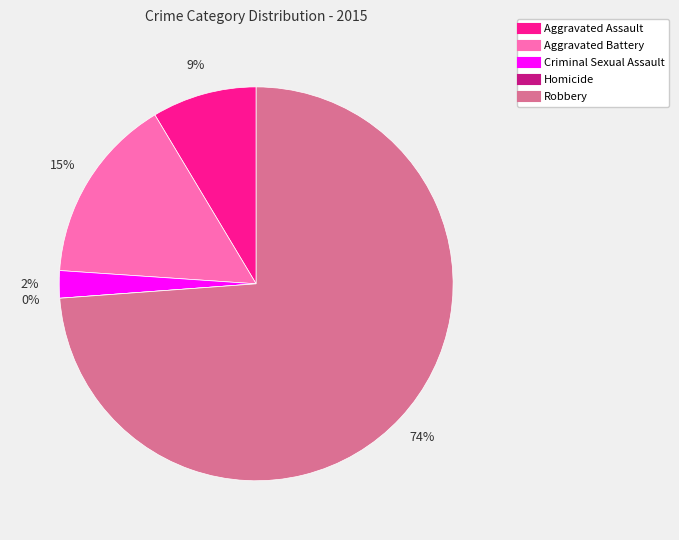

What percentage do Aggravated Battery and Homicide together represent?

15.3%